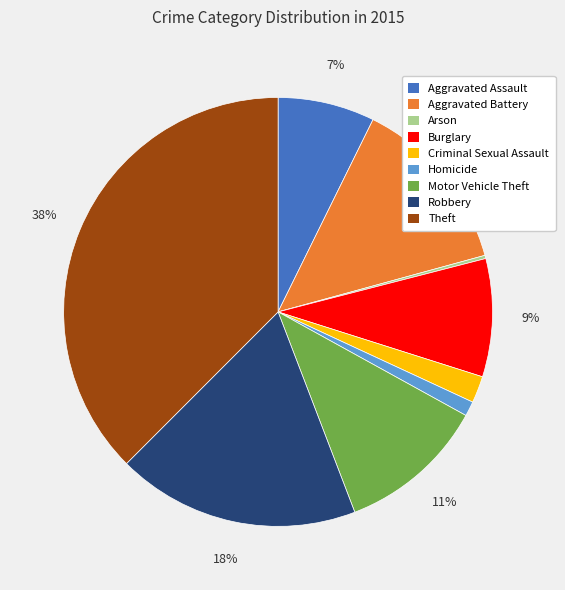

Between Homicide and Burglary, which is larger?

Burglary